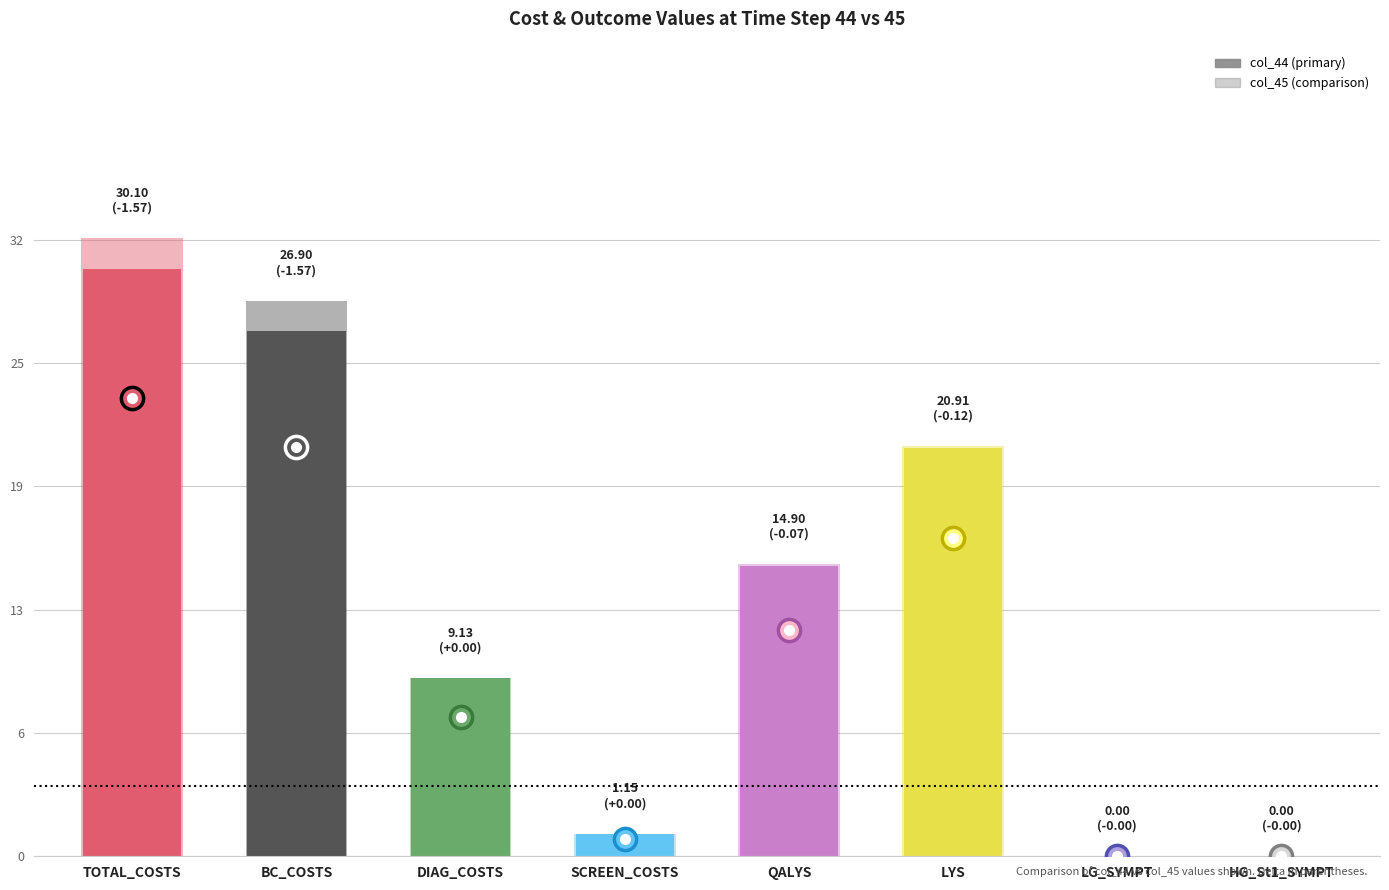

What is the difference between the maximum and second lowest values?

30.1